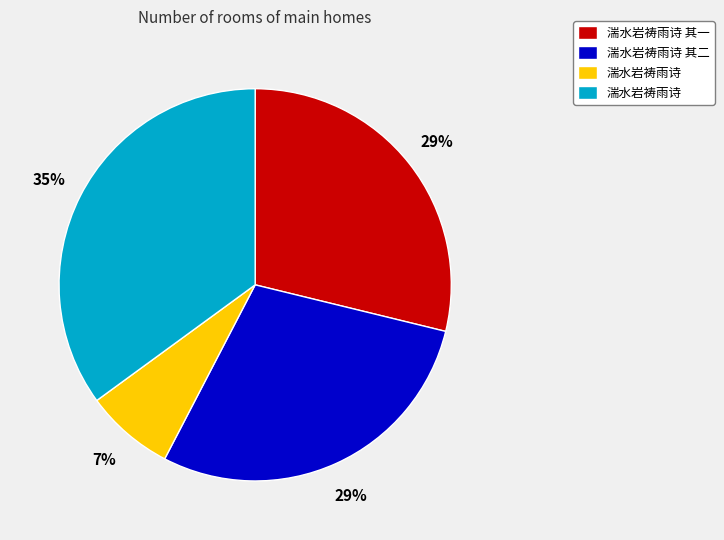

To the nearest percent, what is the average slice percentage?

25%